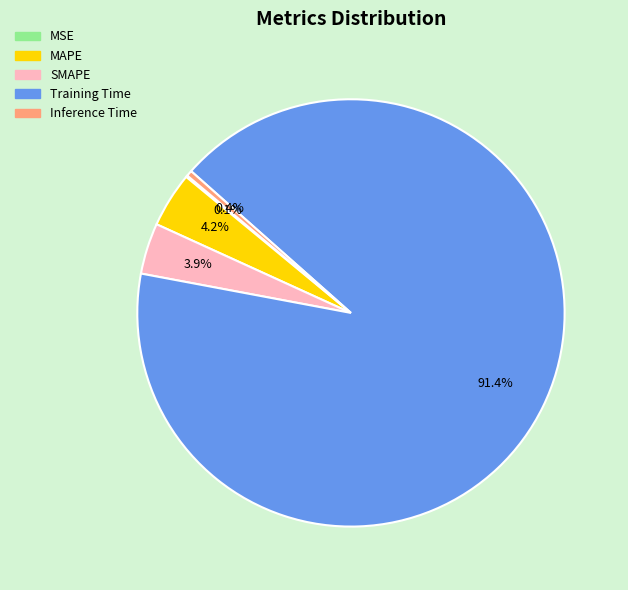

Is there any slice that represents more than half of the pie?

Yes